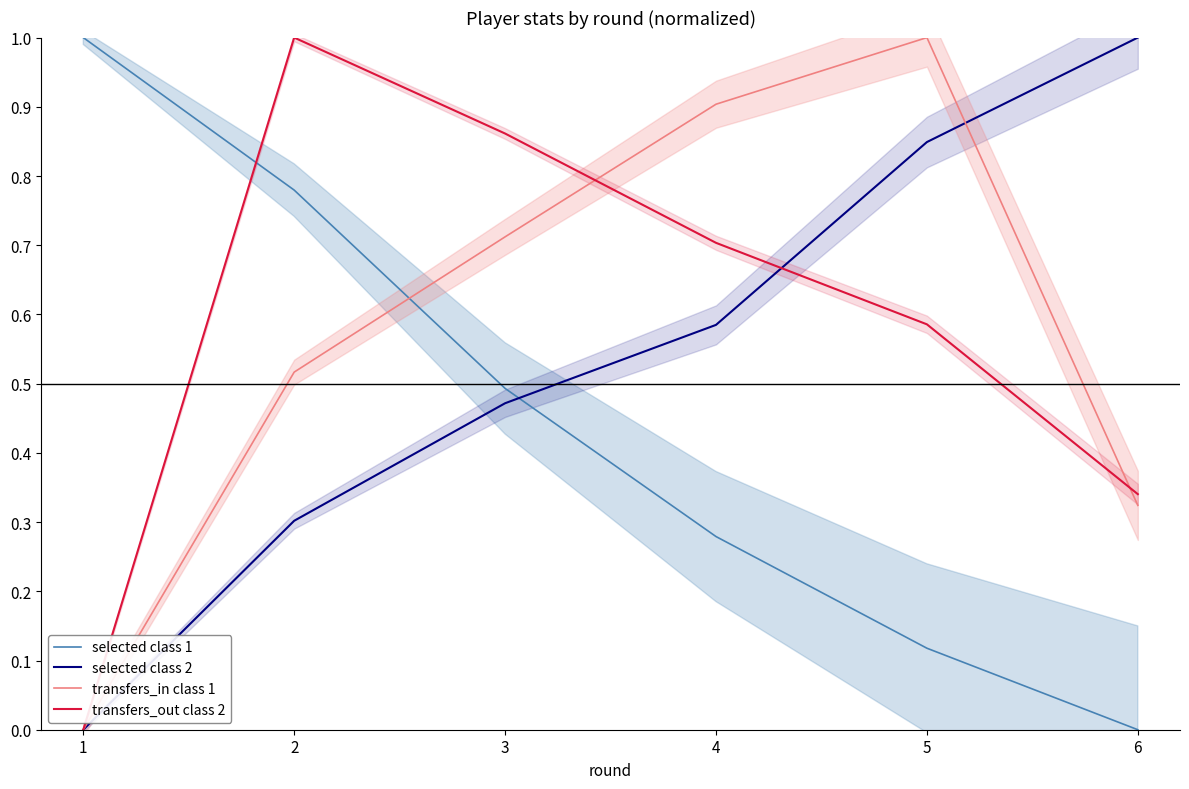

Which series changed the most between 2 and 6?

selected class 1